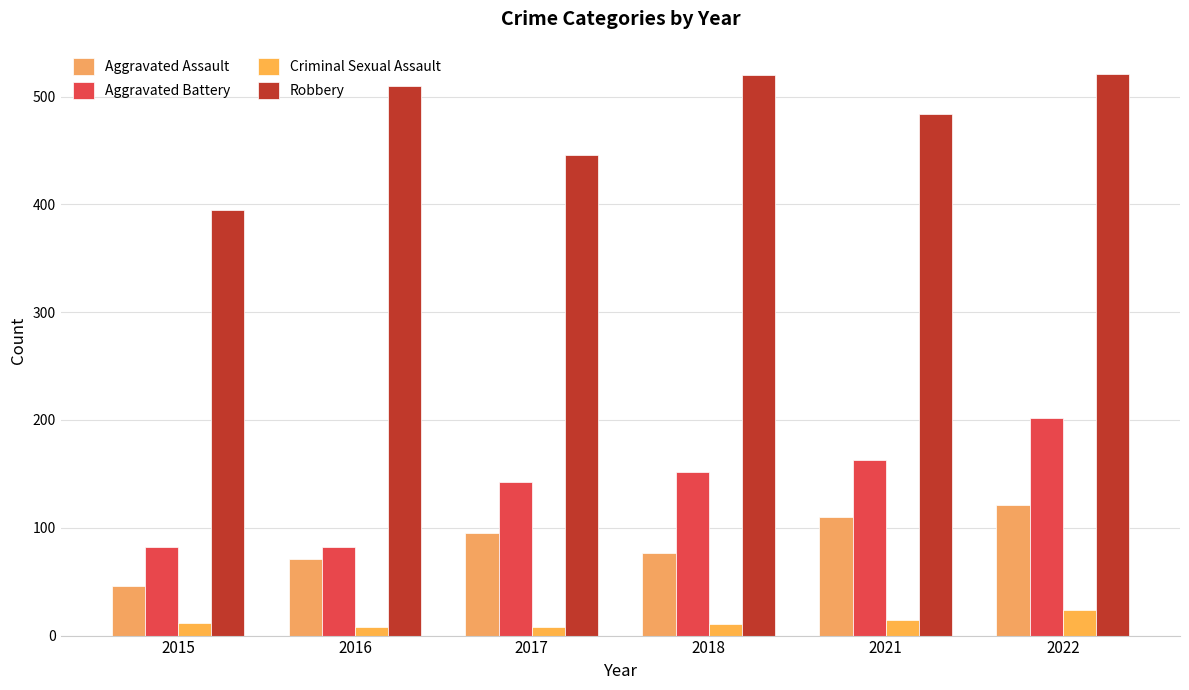

What is the value of the Aggravated Battery bar at the 3rd from the left?

142